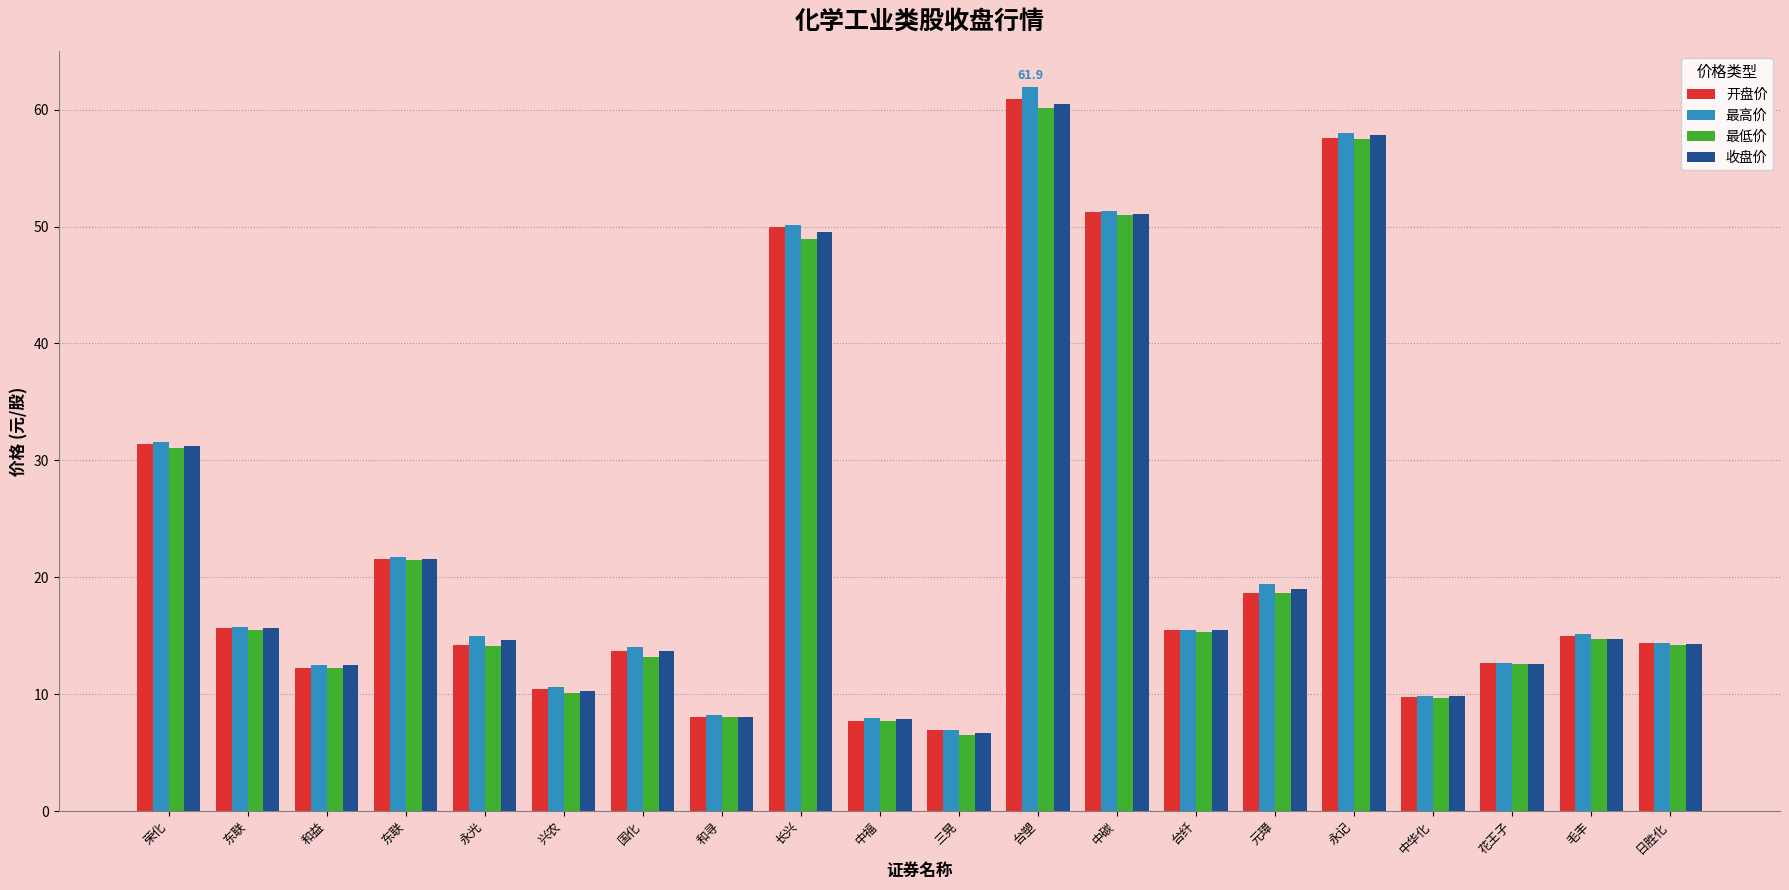

How many distinct data groups are displayed?

4